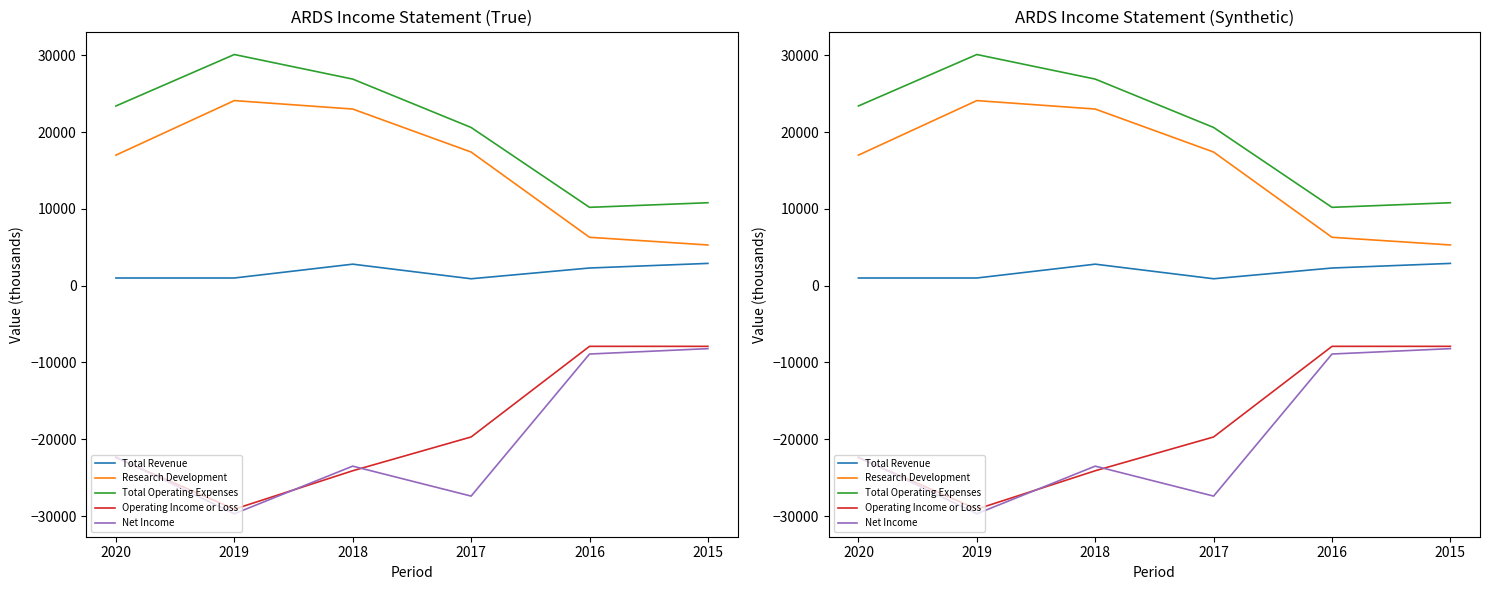

What is the smallest value displayed?

-29700